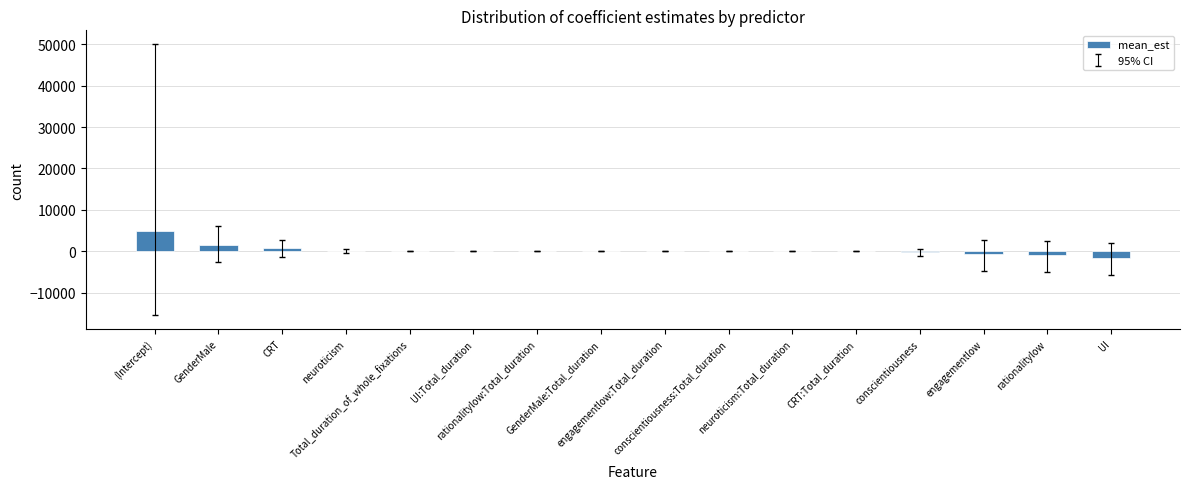

What is the greatest value displayed?

4941.3